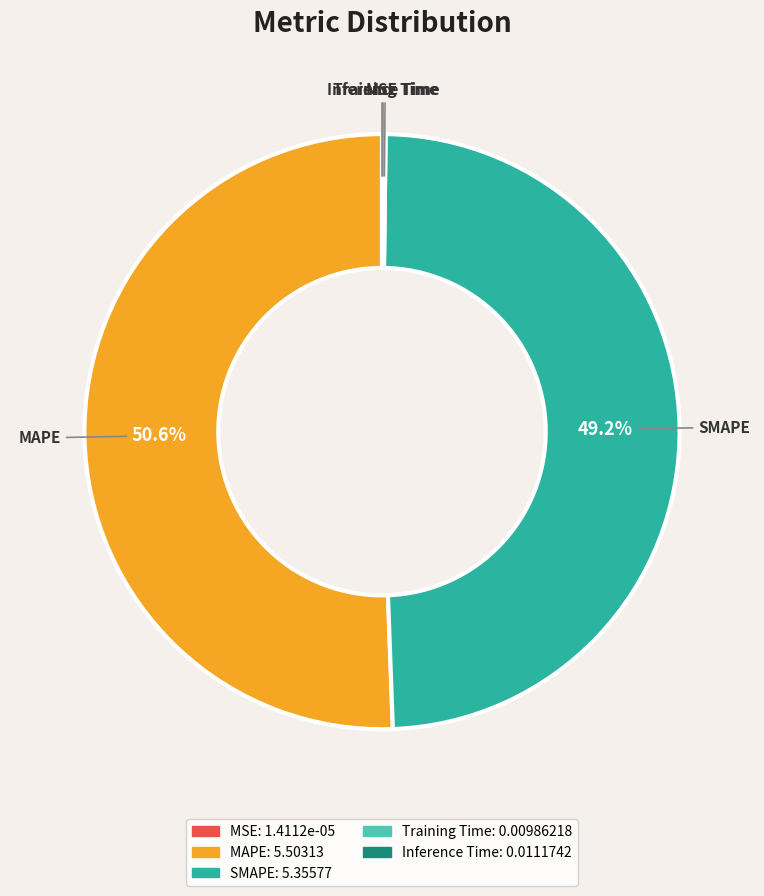

Do MAPE and SMAPE together represent more than half of the pie?

Yes